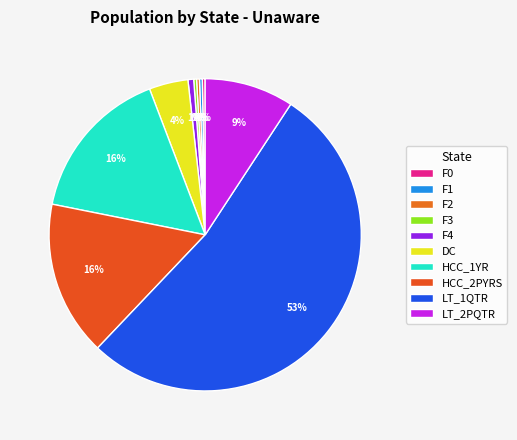

What percentage is NOT represented by F1?

99.7%